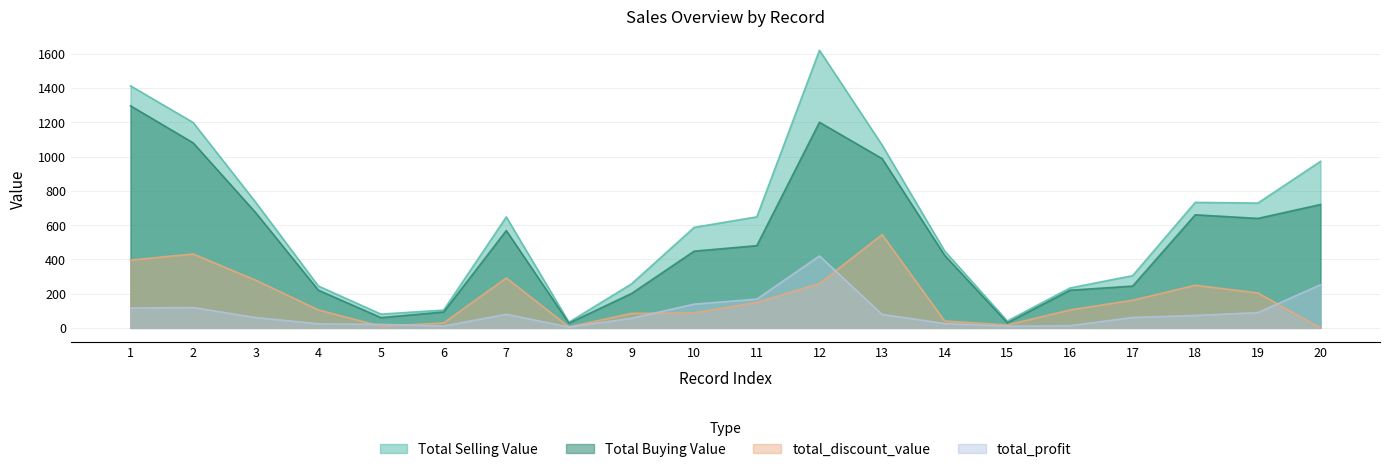

Reading left to right, what are all the values shown in this chart?

Total Buying Value: 1=1296.0	2=1080.0	3=672.0	4=220.0	5=60.0	6=93.0	7=568.0	8=28.0	9=201.0	10=448.0	11=480.0	12=1200.0	13=988.0	14=423.0	15=30.0	16=220.0	17=244.0	18=660.0	19=639.0	20=720.0
Total Selling Value: 1=1412.6	2=1198.8	3=732.5	4=244.2	5=80.4	6=104.2	7=647.5	8=33.3	9=257.3	10=586.9	11=648.0	12=1620.0	13=1067.0	14=448.4	15=40.2	16=233.2	17=305.0	18=732.6	19=728.5	20=972.0
total_discount_value: 1=395.5	2=431.6	3=278.3	4=105.0	5=9.7	6=29.2	7=291.4	8=6.0	9=84.9	10=88.0	11=149.0	12=259.2	13=544.2	14=40.4	15=17.3	16=104.9	17=161.7	18=249.1	19=204.0	20=0.0
total_profit: 1=116.6	2=118.8	3=60.5	4=24.2	5=20.4	6=11.2	7=79.5	8=5.3	9=56.3	10=138.9	11=168.0	12=420.0	13=79.0	14=25.4	15=10.2	16=13.2	17=61.0	18=72.6	19=89.5	20=252.0